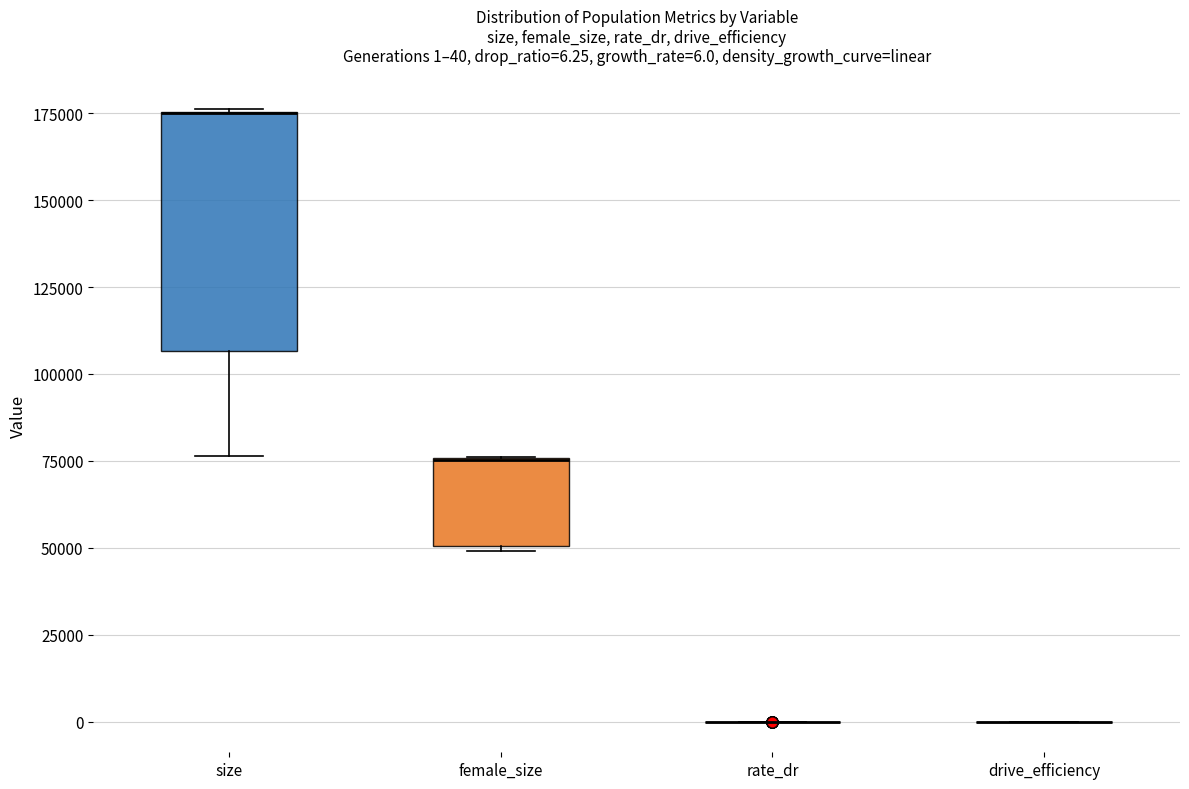

Which box is the tallest, from its lower edge to its upper edge?

size